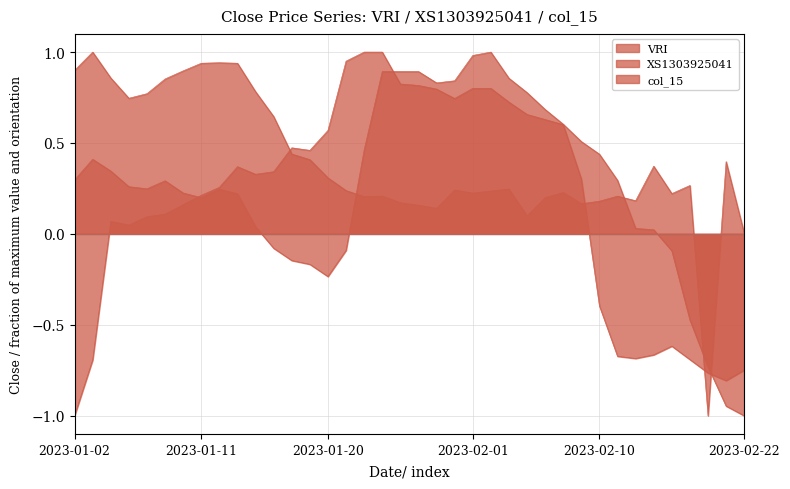

What are all the series names shown in the legend?

VRI, XS1303925041, col_15